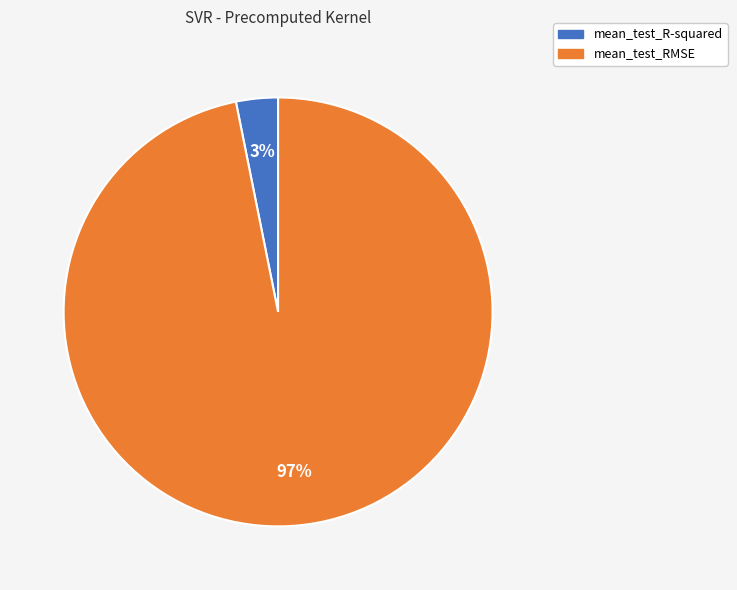

Which category has the smallest portion of the pie?

mean_test_R-squared